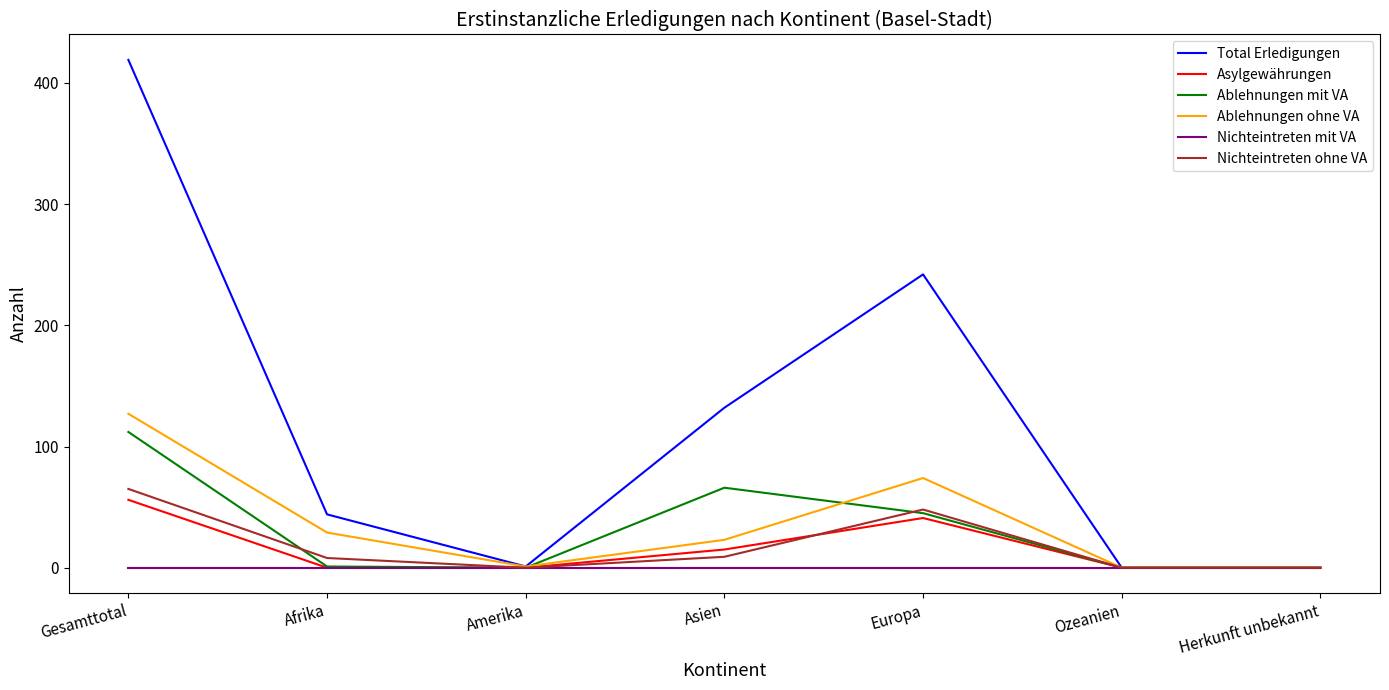

At how many categories does at least one series exceed 327?

1